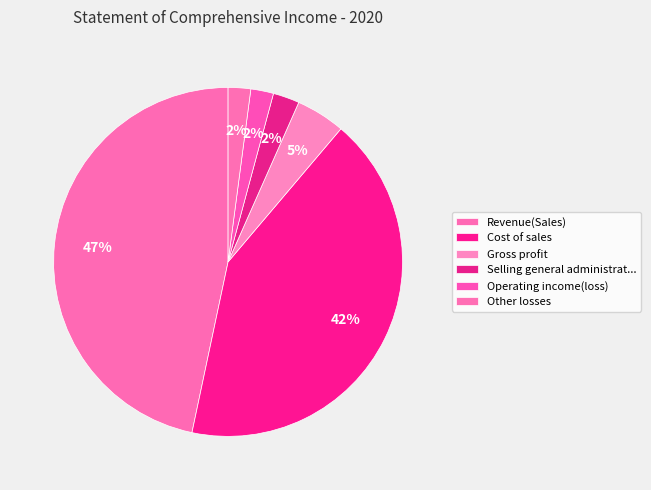

What is the total percentage of Other losses and Gross profit?

6.3%